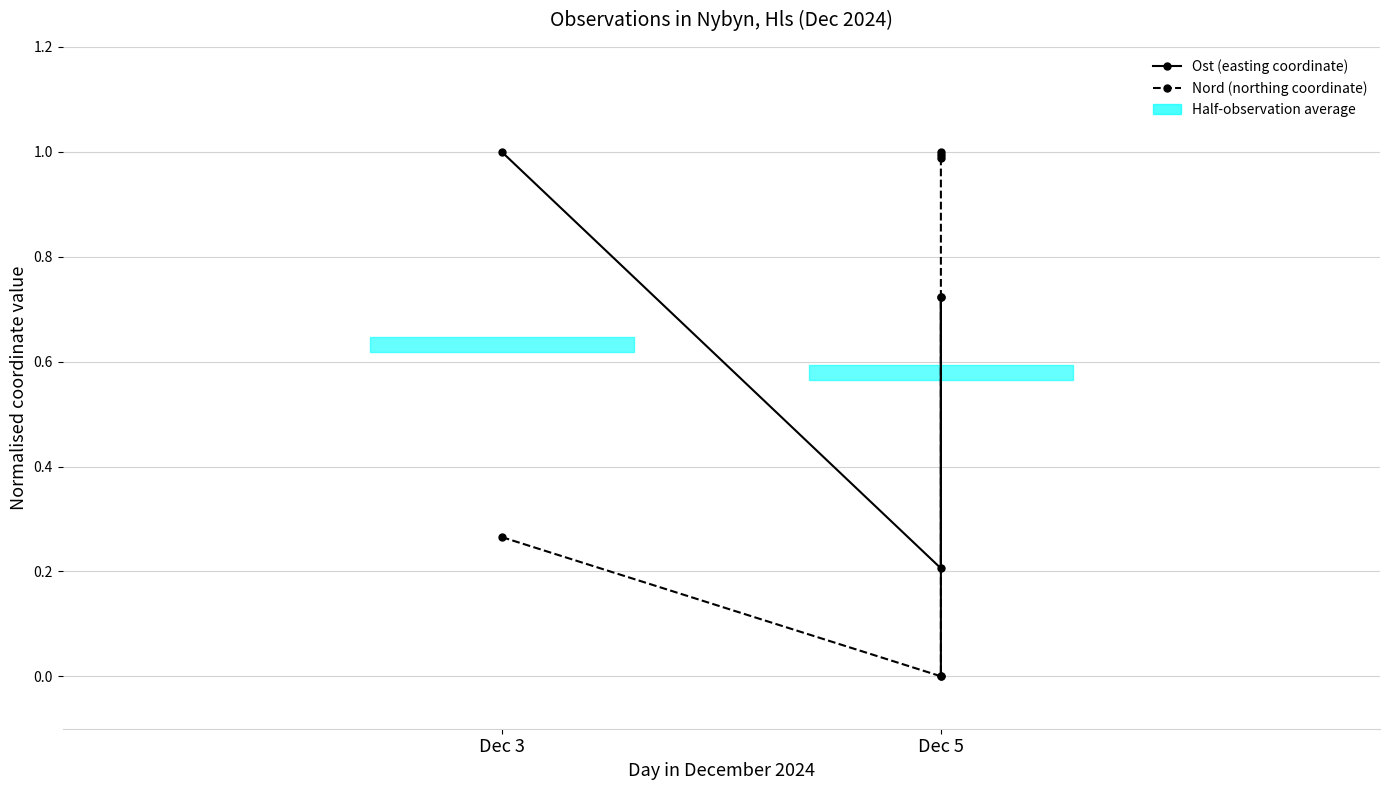

Rank the series by their maximum value, from highest to lowest.

Ost (easting coordinate), Nord (northing coordinate)